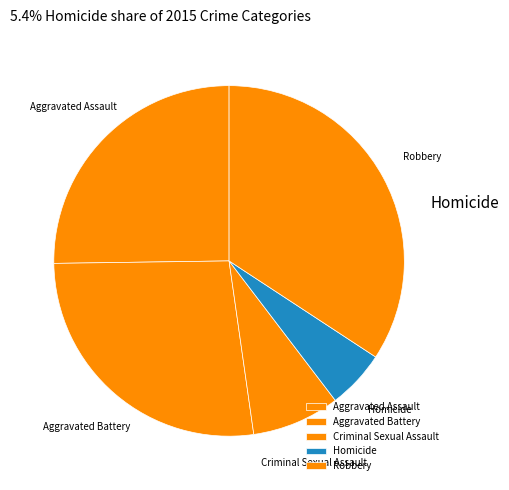

Is there a majority slice in this chart?

No